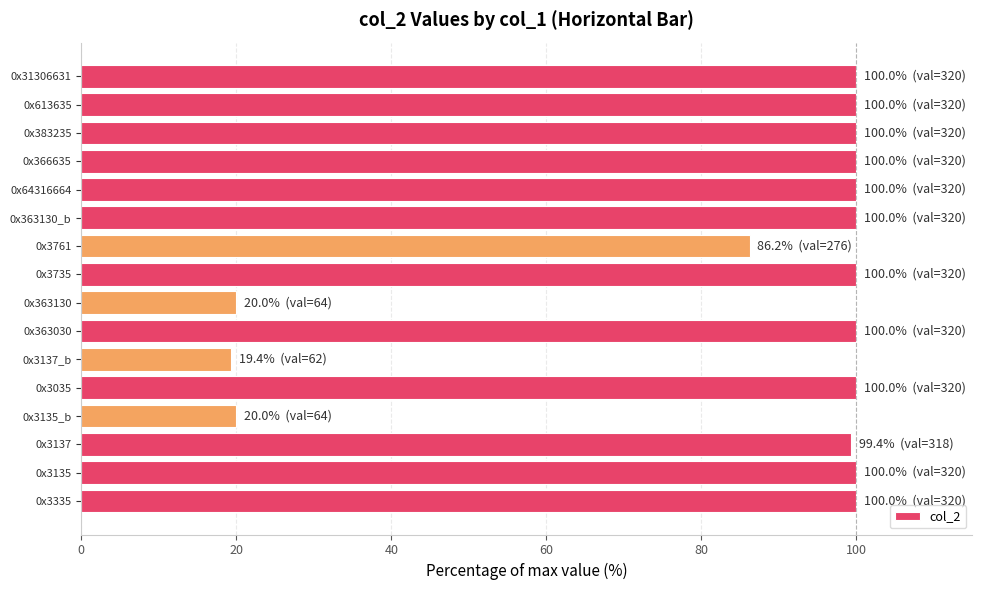

How many series are shown in this chart?

1